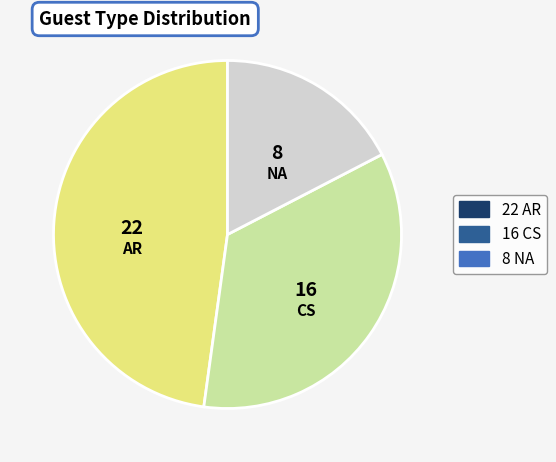

Is there a majority slice in this chart?

No